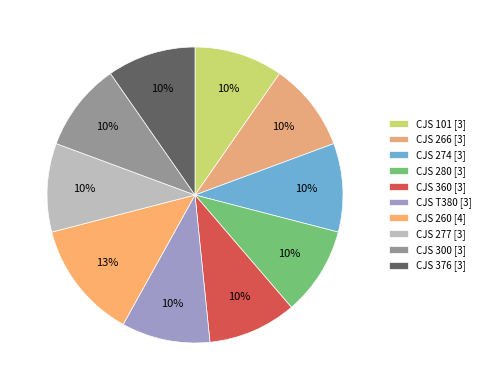

How many segments does this pie chart have?

10